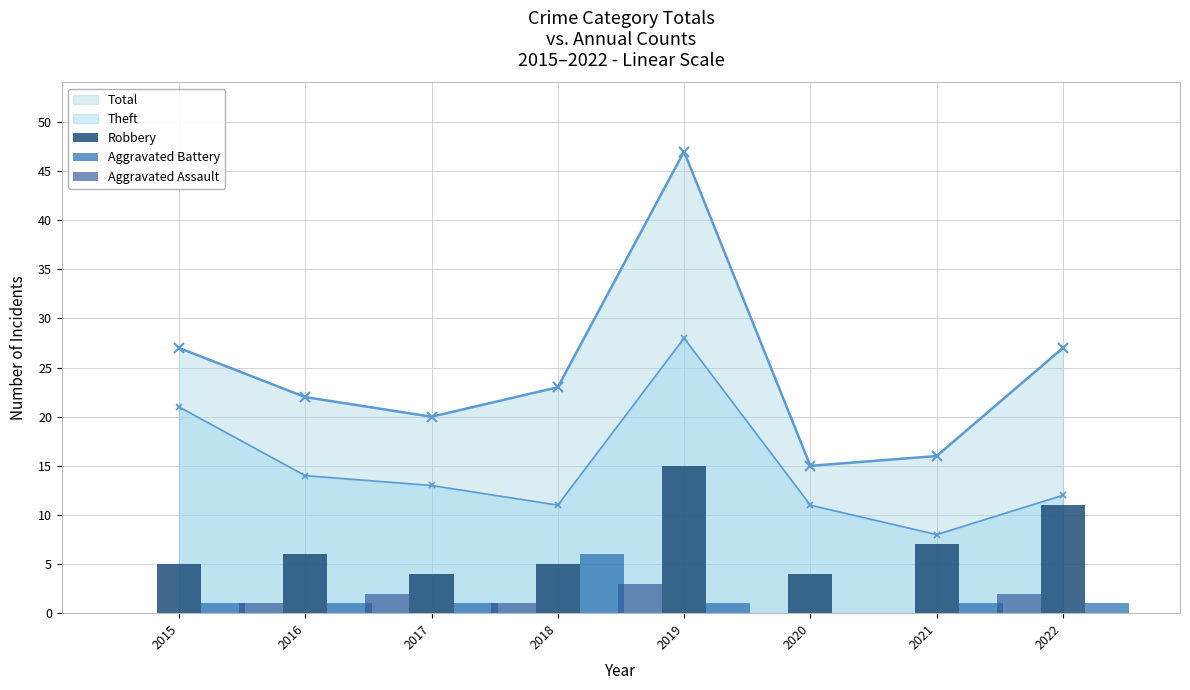

How many data points does each series have?

8